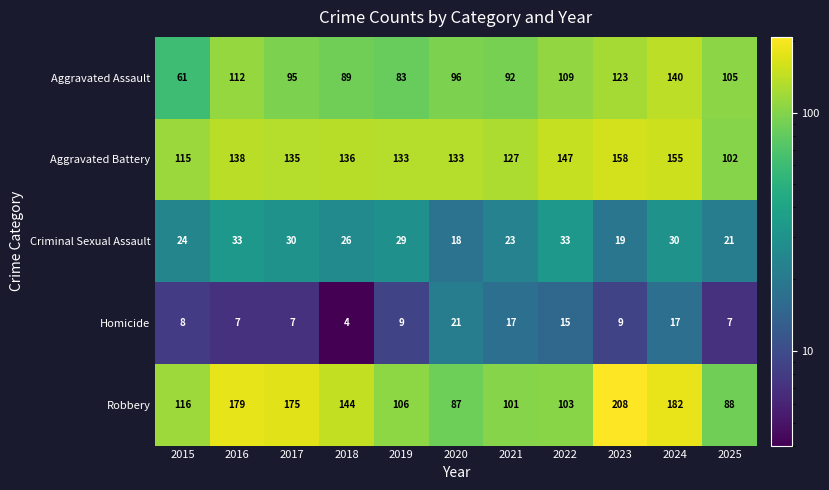

Which series changed the most between 2016 and 2021?

Robbery